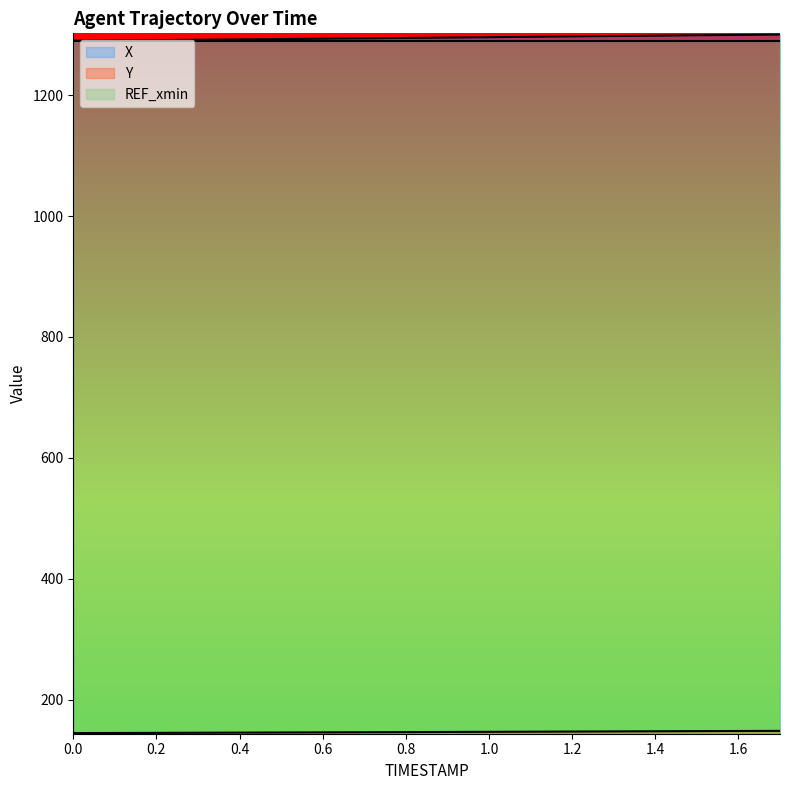

What is the difference between the highest and lowest values at 1.2?

1149.9